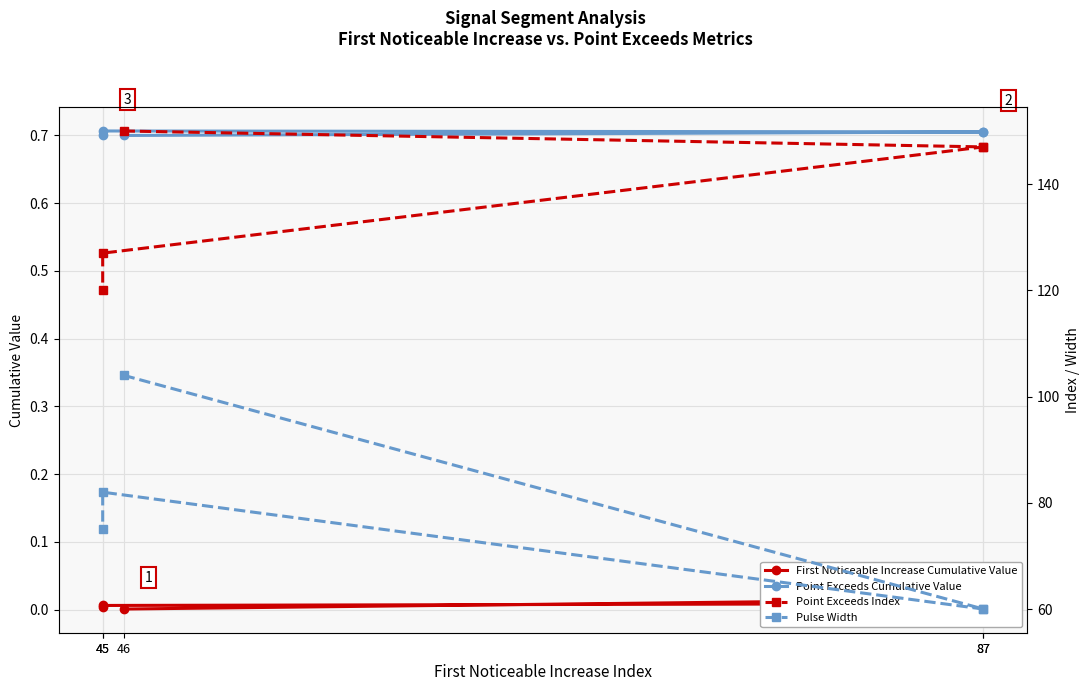

List the labels in order of Point Exceeds Cumulative Value value, largest first.

45, 87, 87, 45, 46